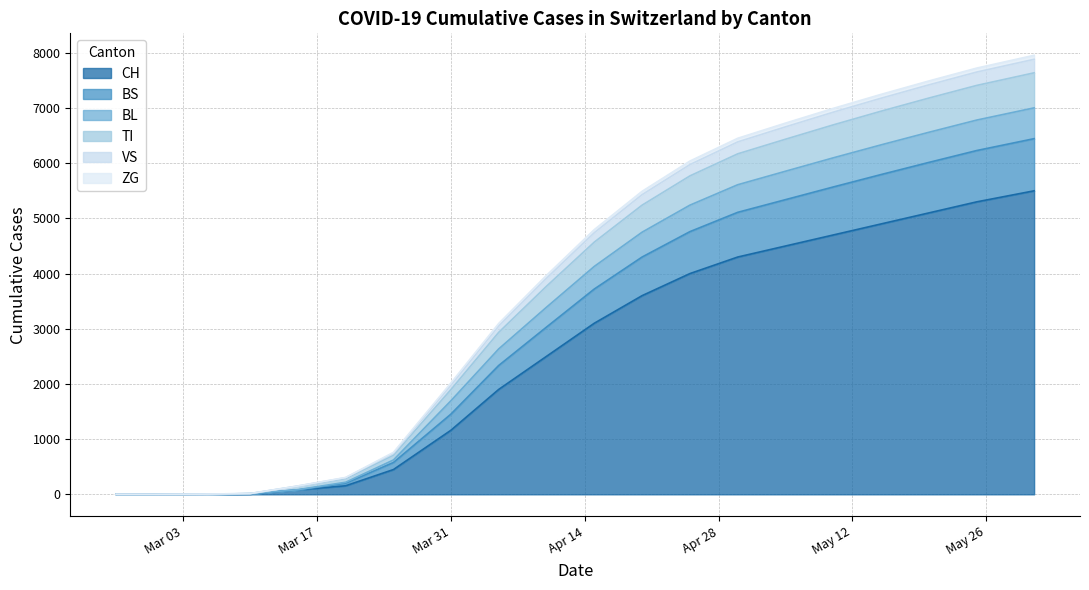

How many lines are shown in the chart?

6